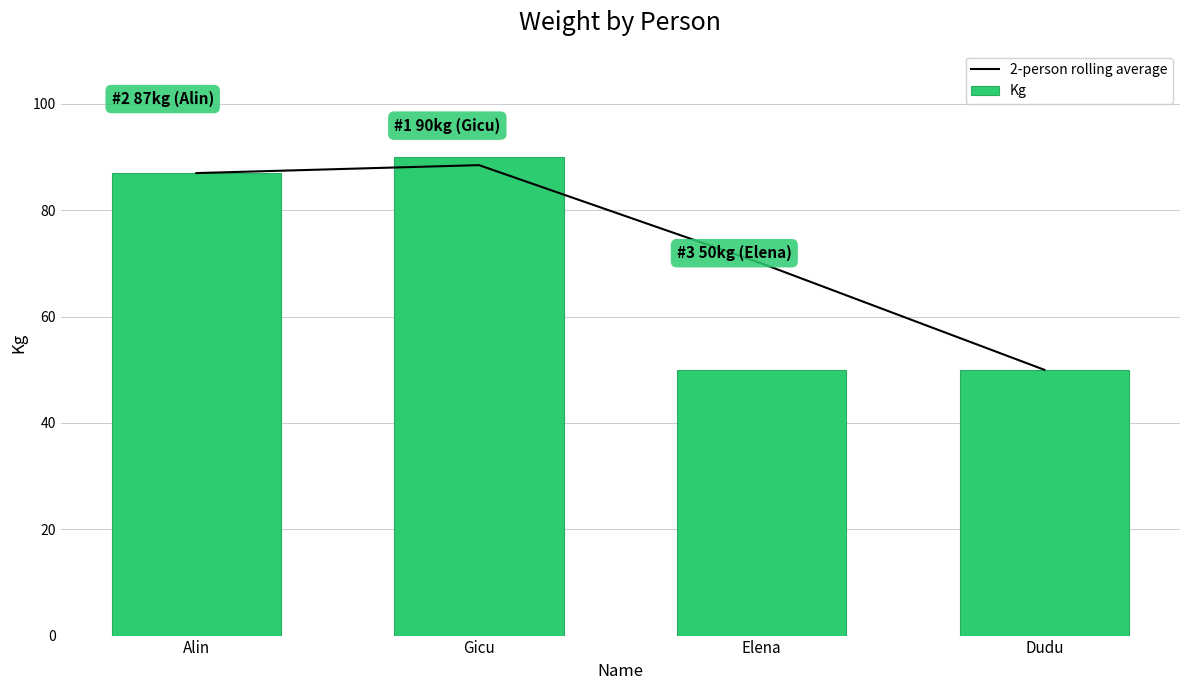

Reading left to right, list all the values displayed in this chart.

2-person rolling average: Alin=87.0	Gicu=88.5	Elena=70.0	Dudu=50.0
Kg: Alin=87.0	Gicu=90.0	Elena=50.0	Dudu=50.0